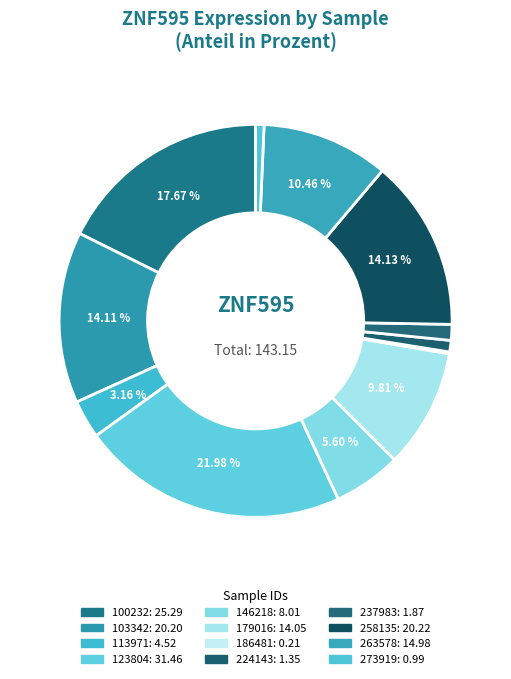

Which category has the smallest portion of the pie?

186481